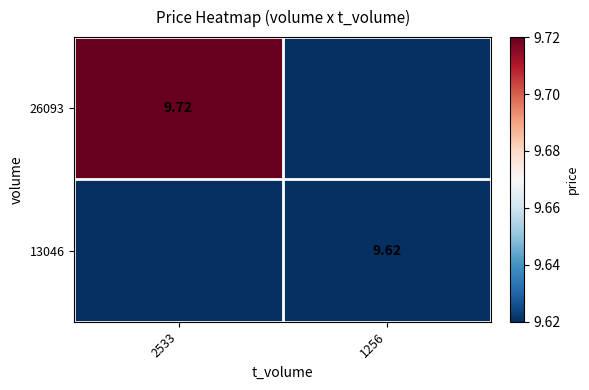

Is the value of 26093 at 2533 greater than the value of 13046 at 1256?

Yes